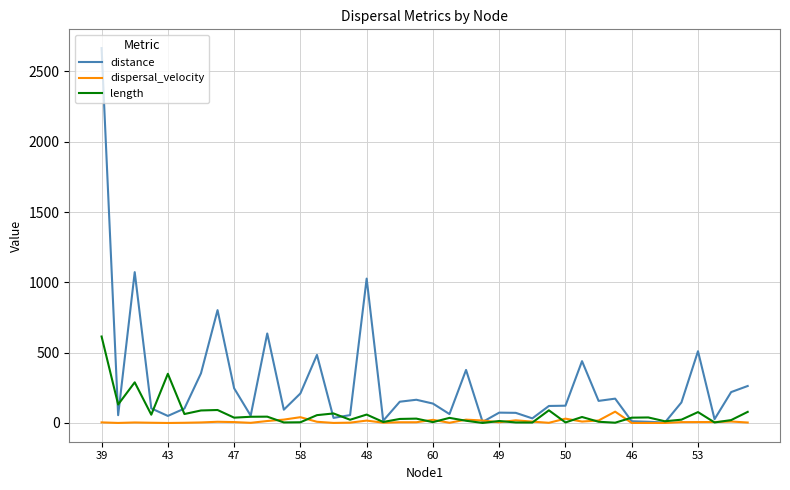

Does the chart display data point markers on the line(s)?

No